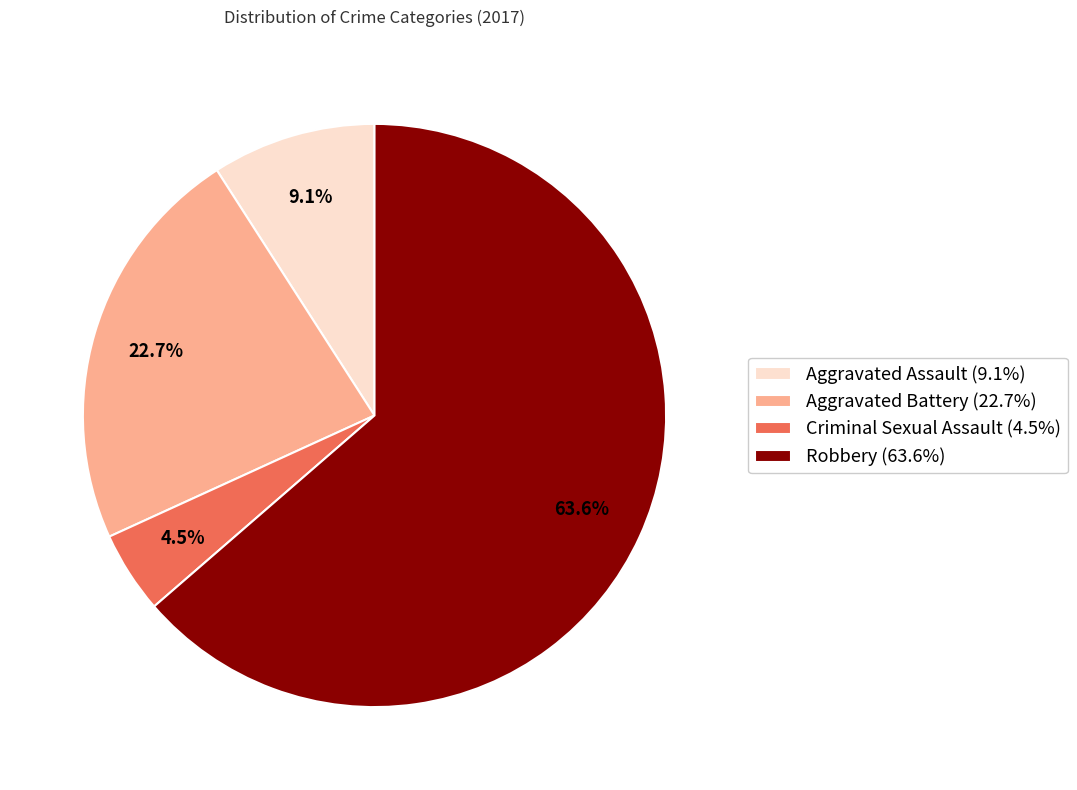

Count the number of slices in the pie.

4